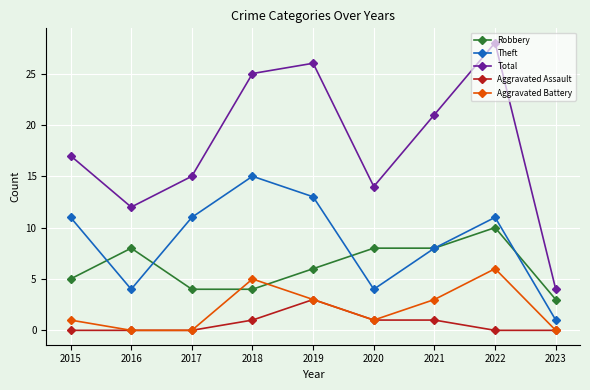

Between 2016 and 2021, which series saw the biggest shift?

Total